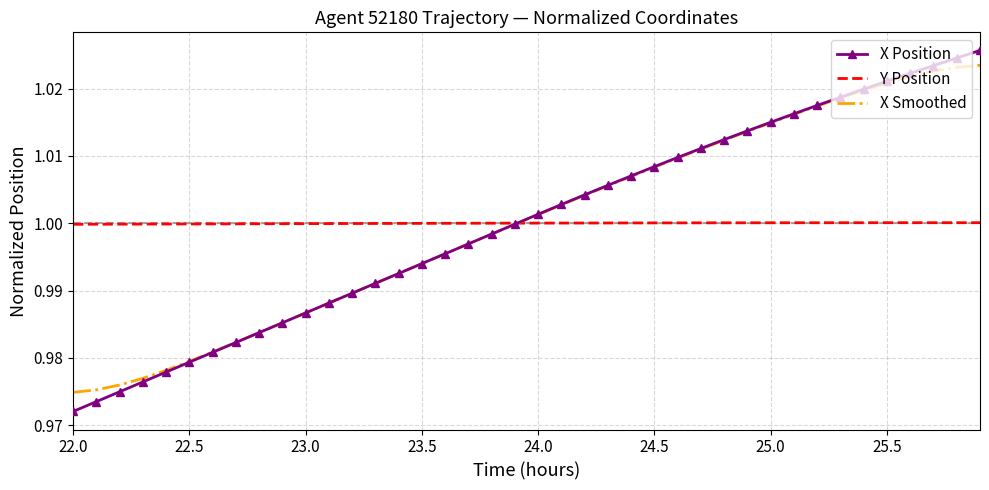

Which series has the largest range (max minus min)?

X Position